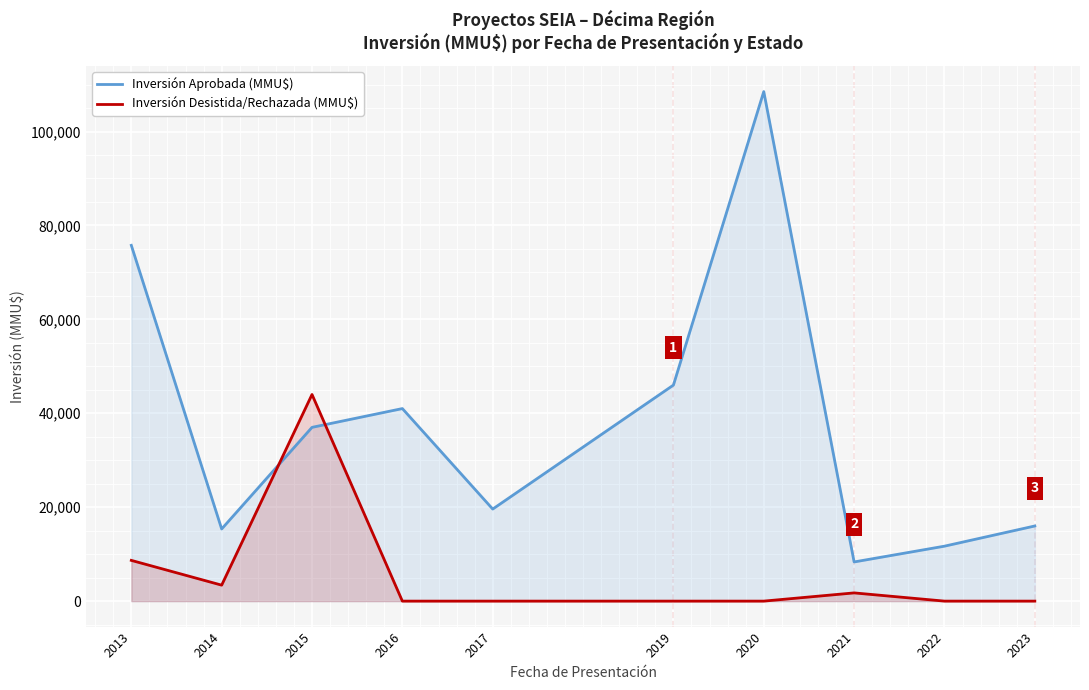

At which label does Inversión Aprobada (MMU$) first exceed 37000?

2013